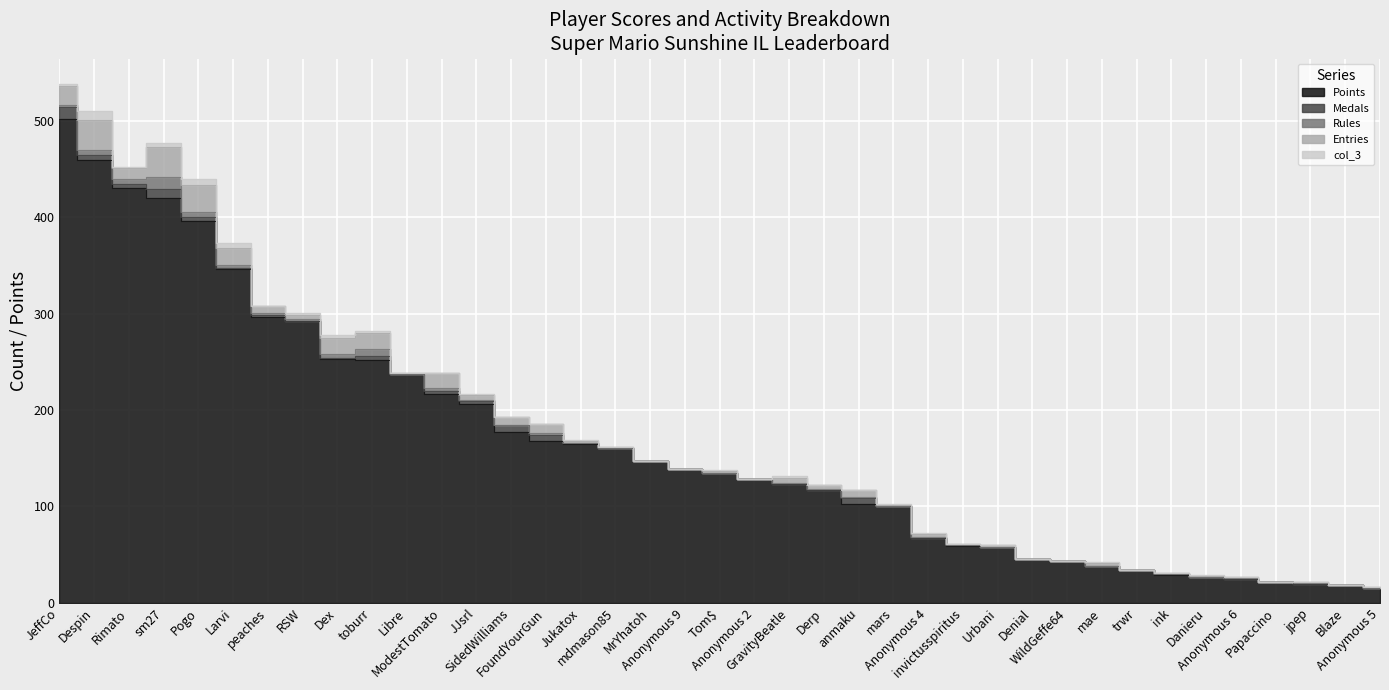

What position from the right is Dex?

31